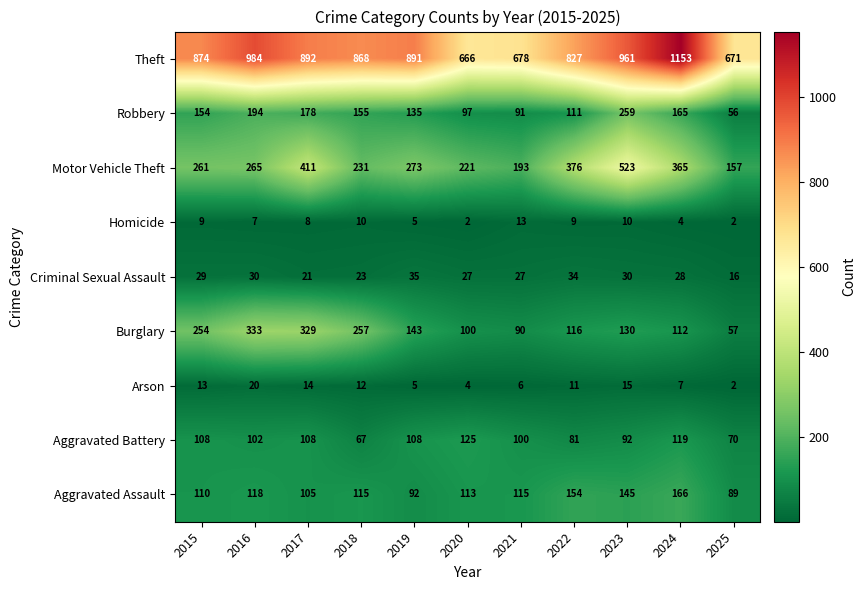

Is it true that Arson equals 3 at 2018?

False